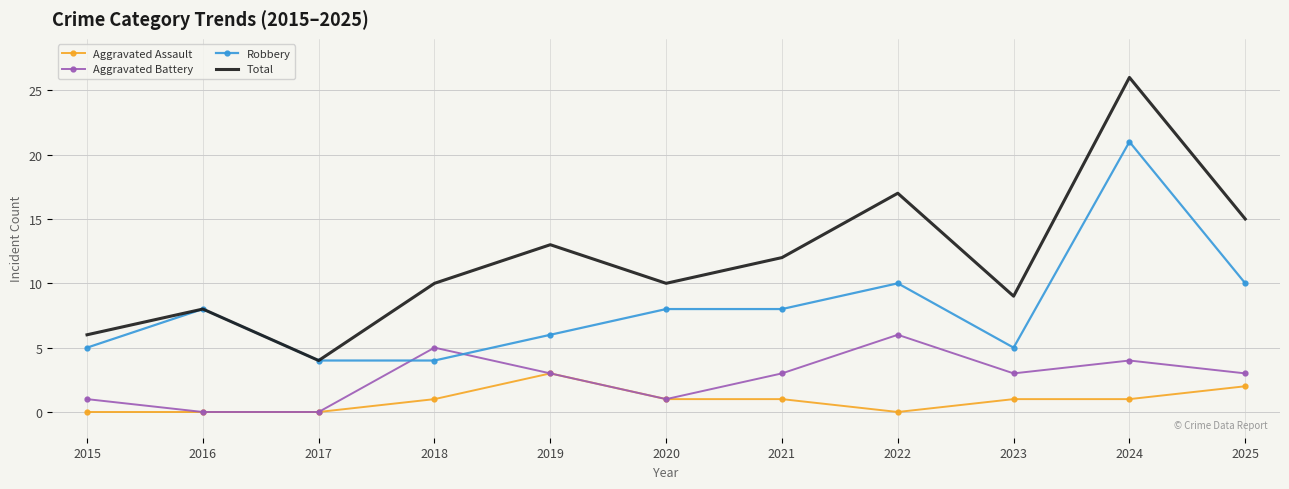

Rank the series by their average value, from highest to lowest.

Total, Robbery, Aggravated Battery, Aggravated Assault